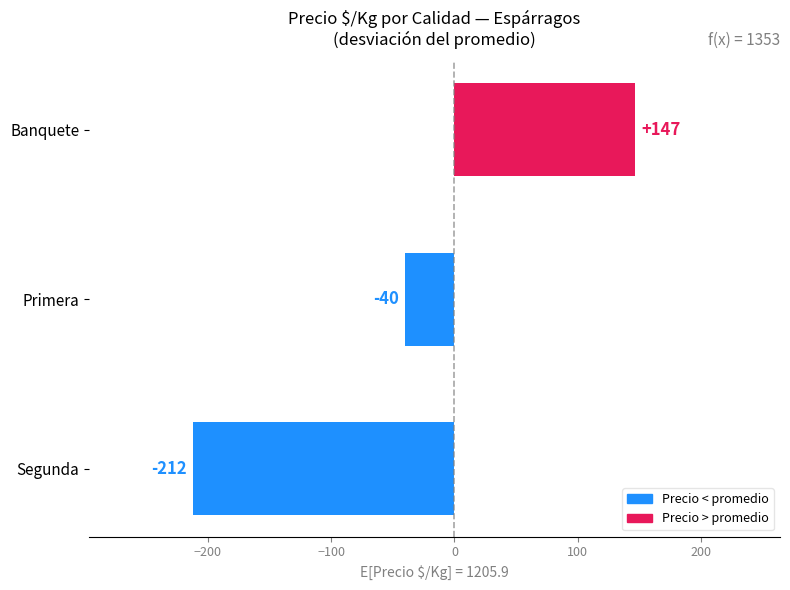

Rank the categories by value from lowest to highest.

Segunda, Primera, Banquete